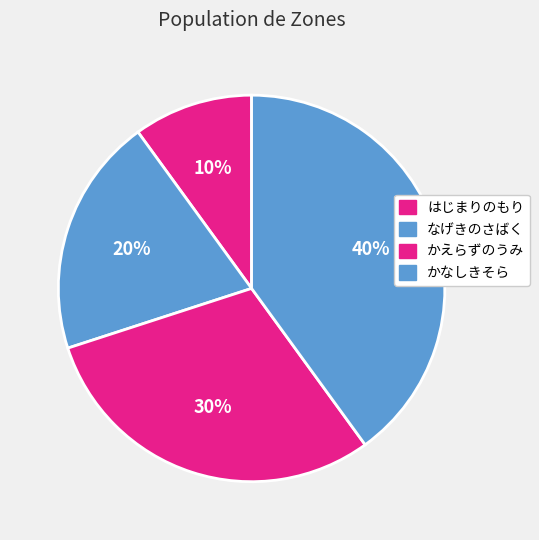

To the nearest percent, what percentage of the pie is なげきのさばく?

20%